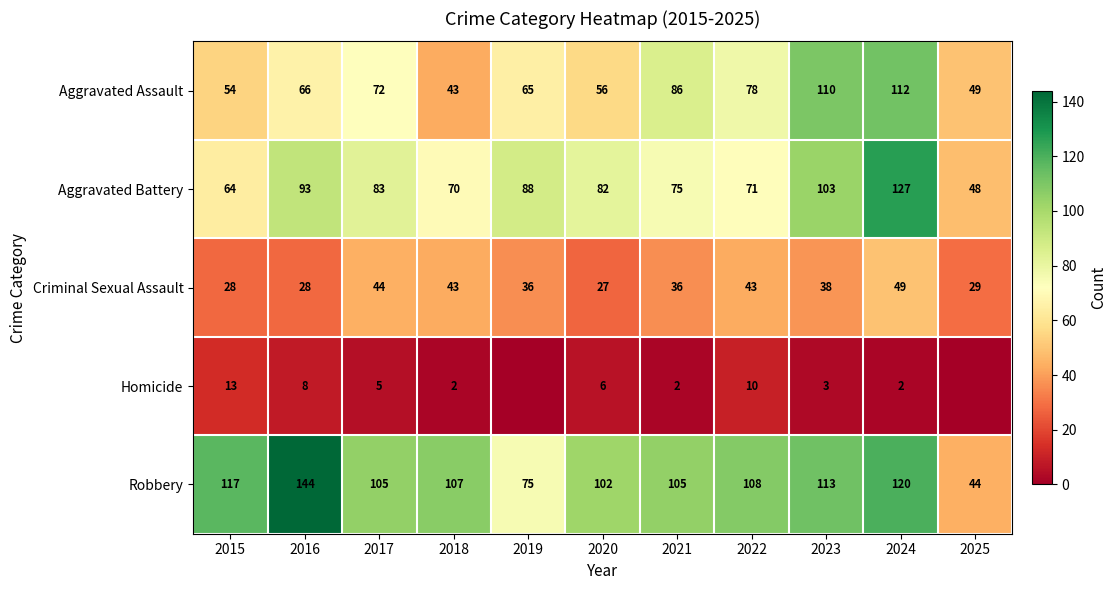

Rank the series at 2023 from lowest to highest value.

Homicide, Criminal Sexual Assault, Aggravated Battery, Aggravated Assault, Robbery